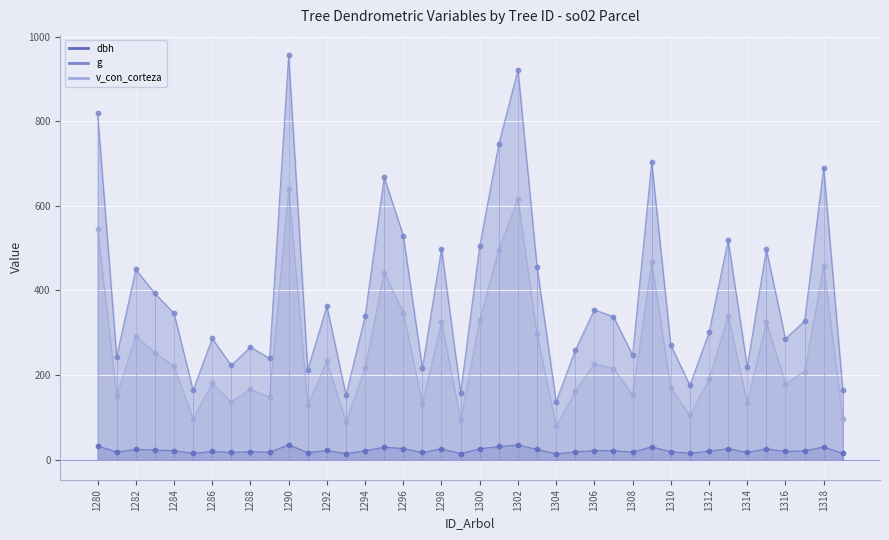

Which series contains the lowest Y value?

dbh